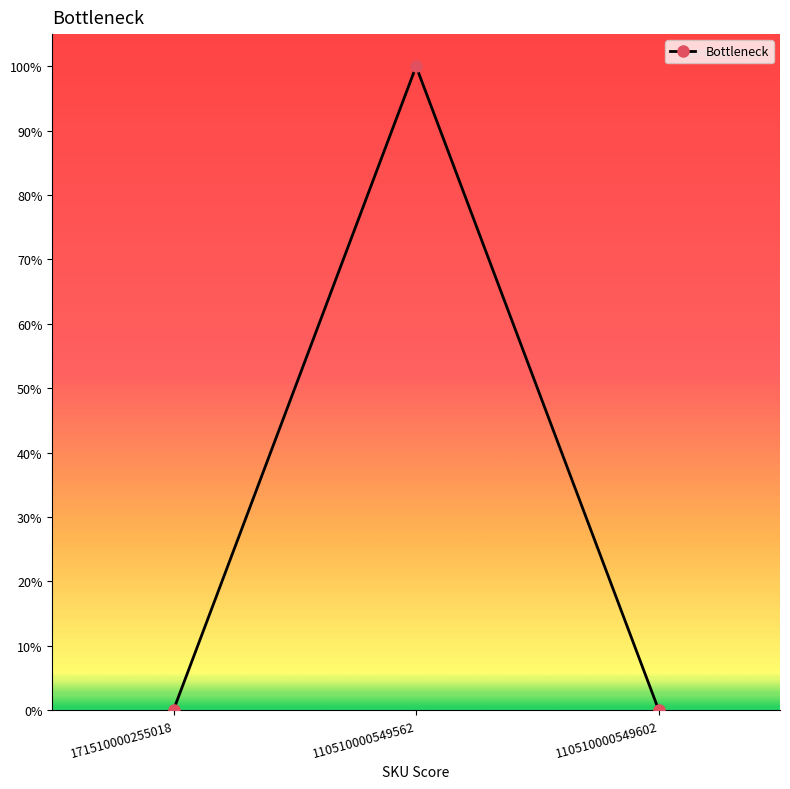

Which category has the lowest value across all series?

171510000255018